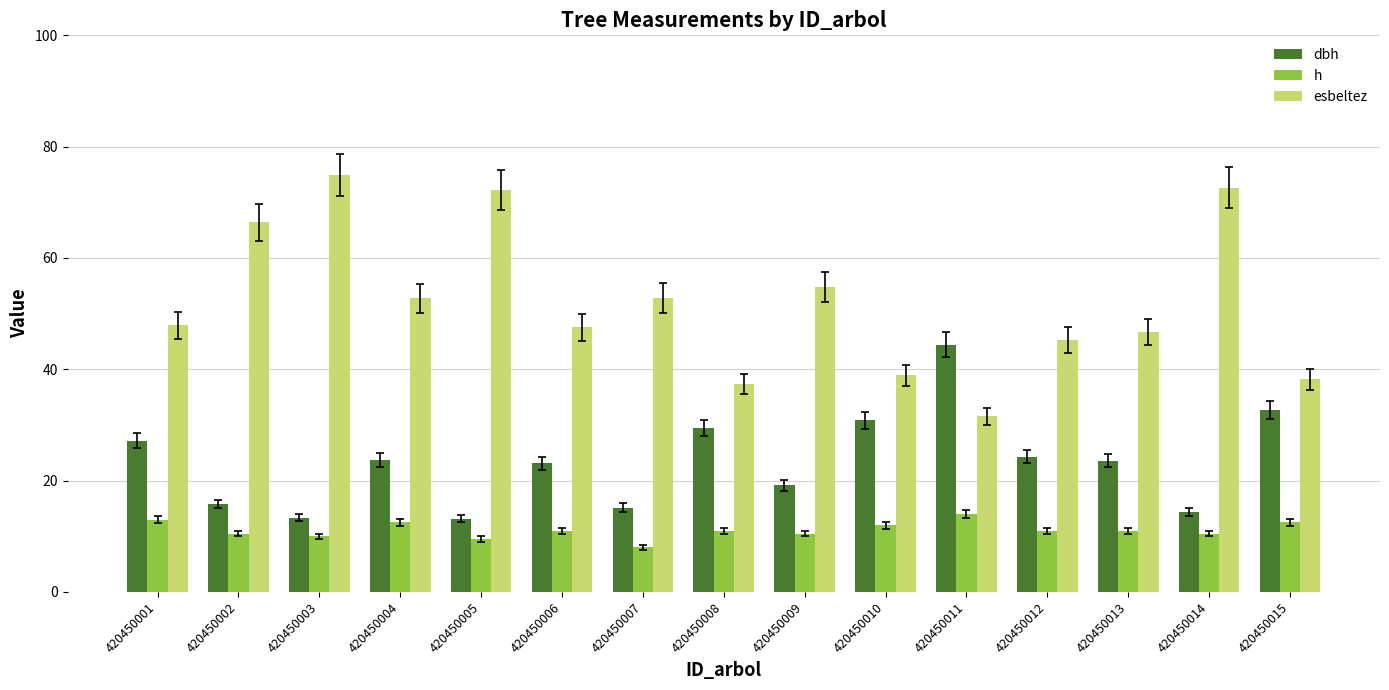

The value of dbh at 420450014 is 14.4. True or false?

True